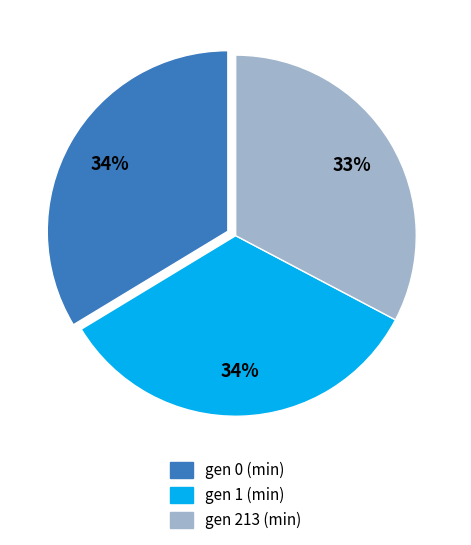

True or false: gen 213 (min) accounts for 33% of the total.

True